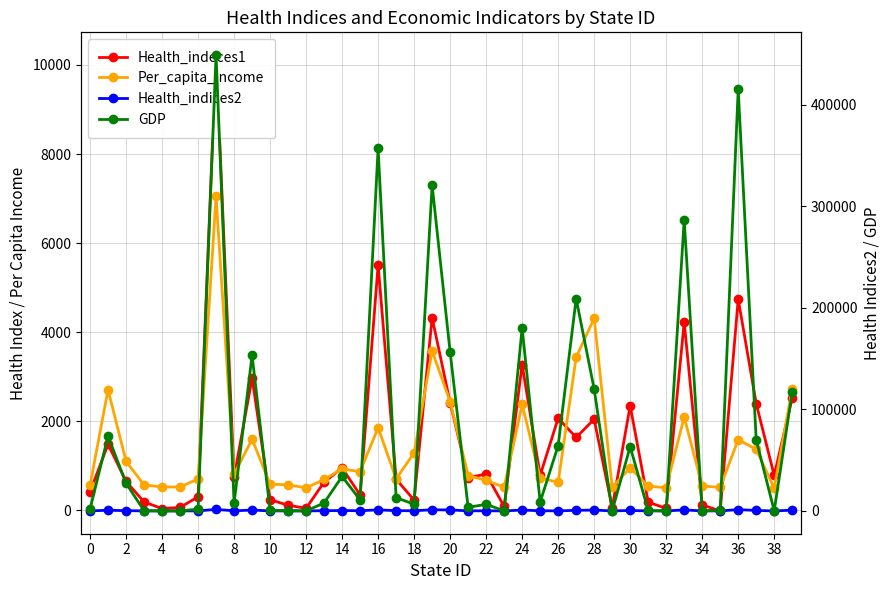

True or false: Per_capita_income and Health_indeces1 intersect in this chart.

True